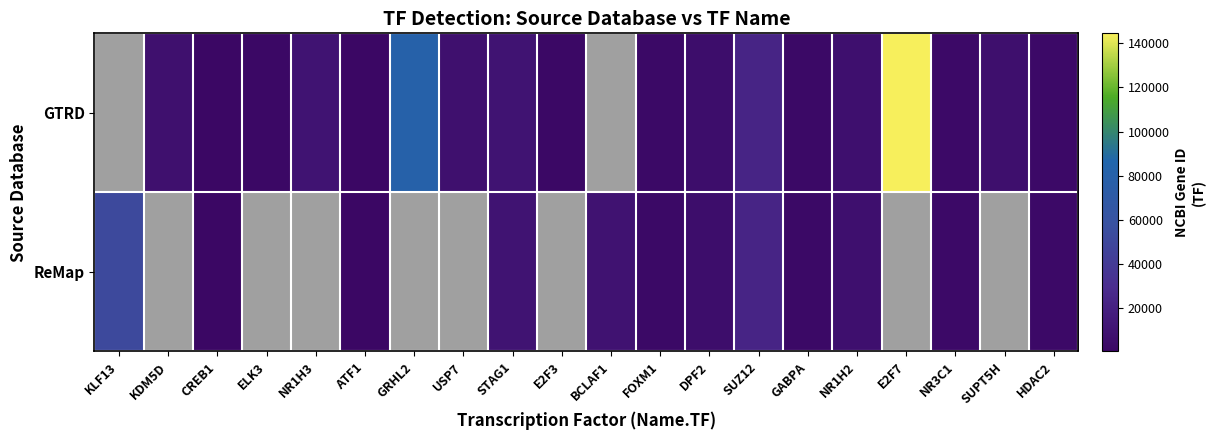

How many categories are shown in the chart?

20